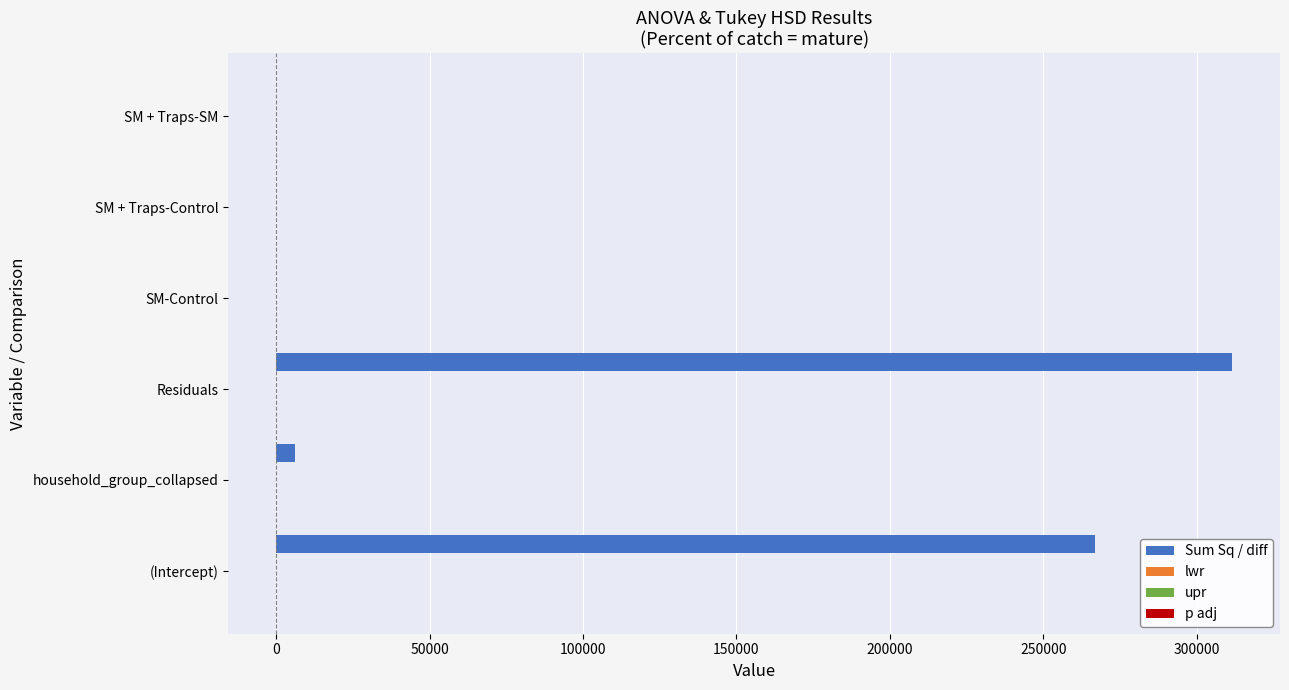

Where is Sum Sq / diff nearest to the value 155735?

(Intercept)